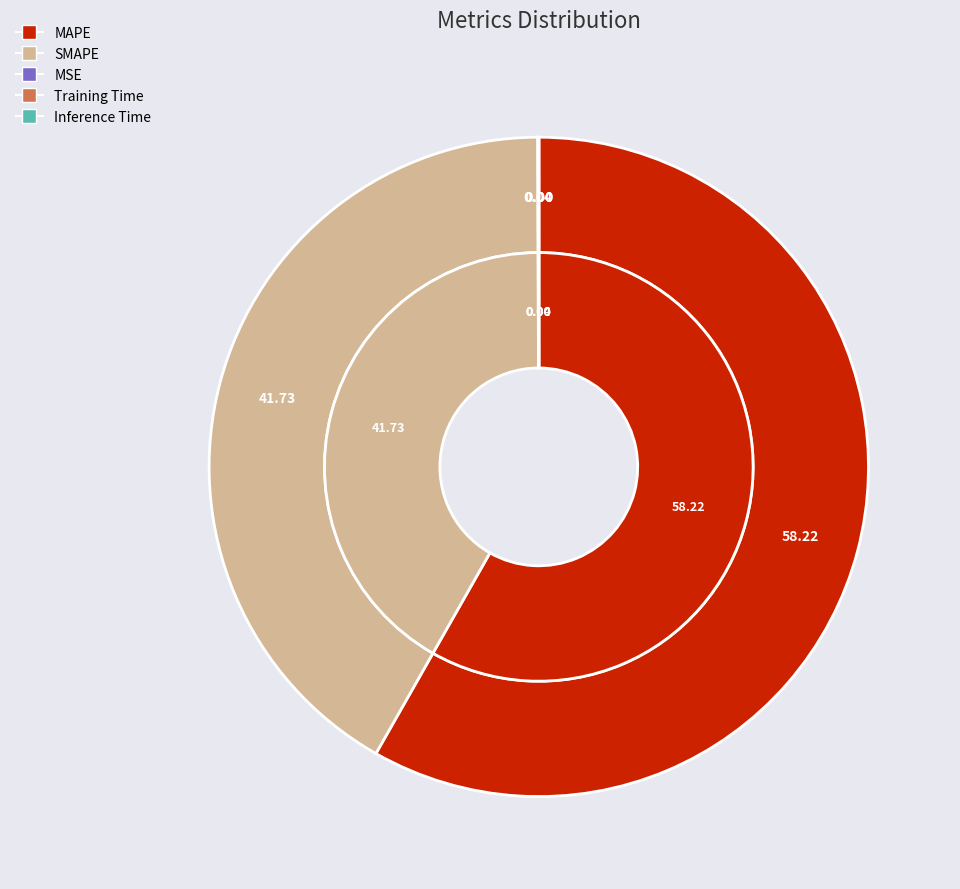

Is there a majority slice in this chart?

Yes